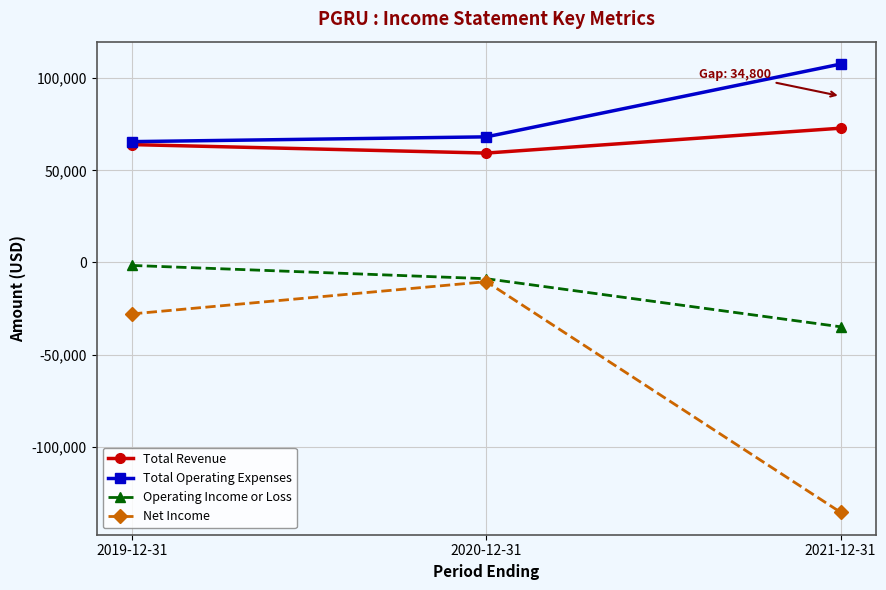

Is this an area chart (filled region under the line)?

No